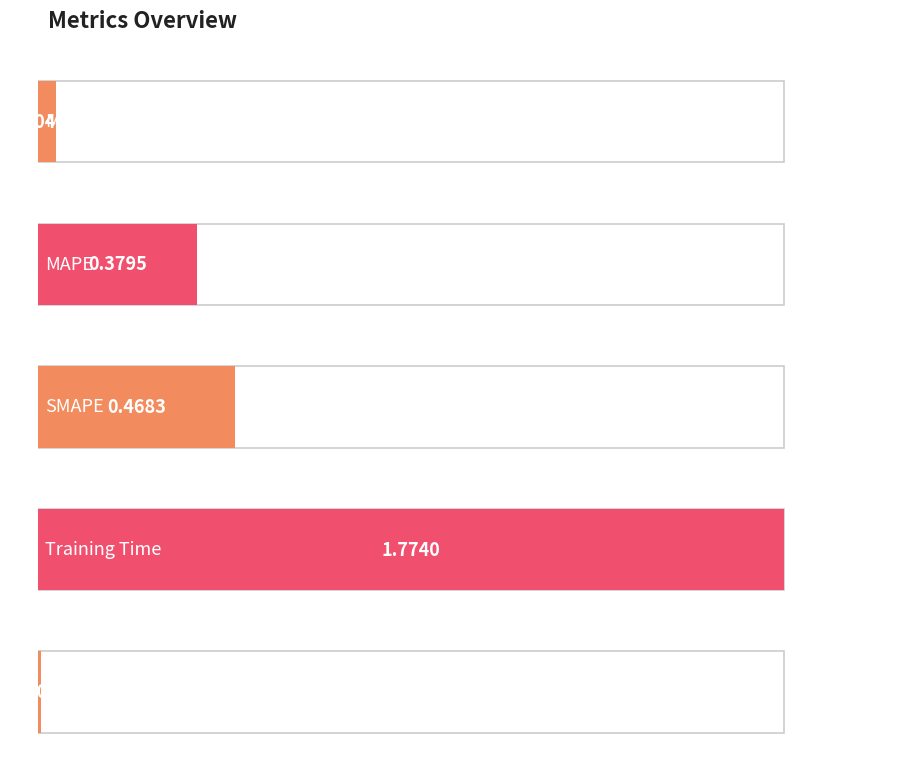

Rank the categories by value from lowest to highest.

Inference Time, MSE, MAPE, SMAPE, Training Time